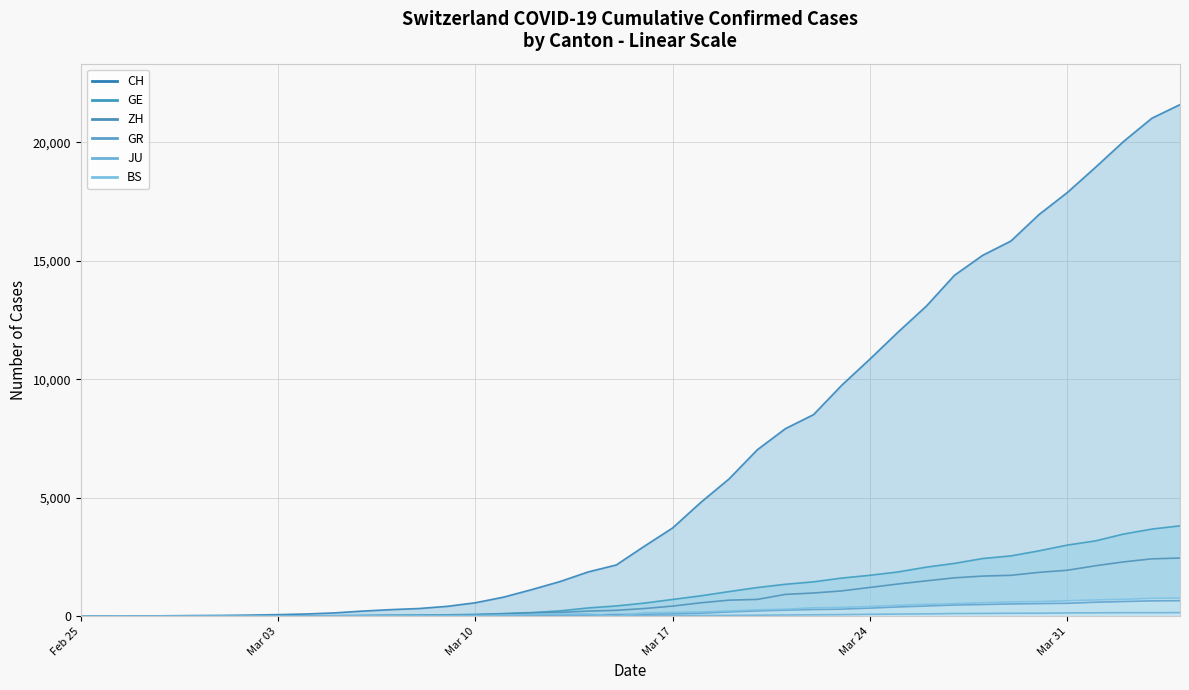

What is the difference between the highest and lowest values at Mar 10?

563